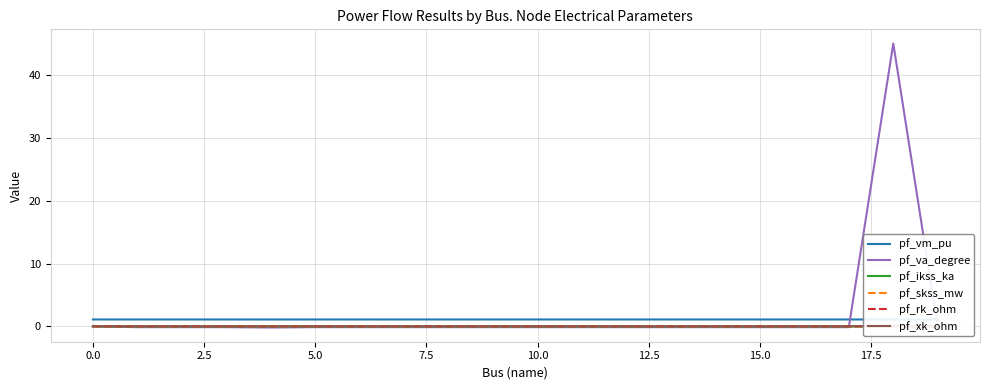

Does the chart display data point markers on the line(s)?

No